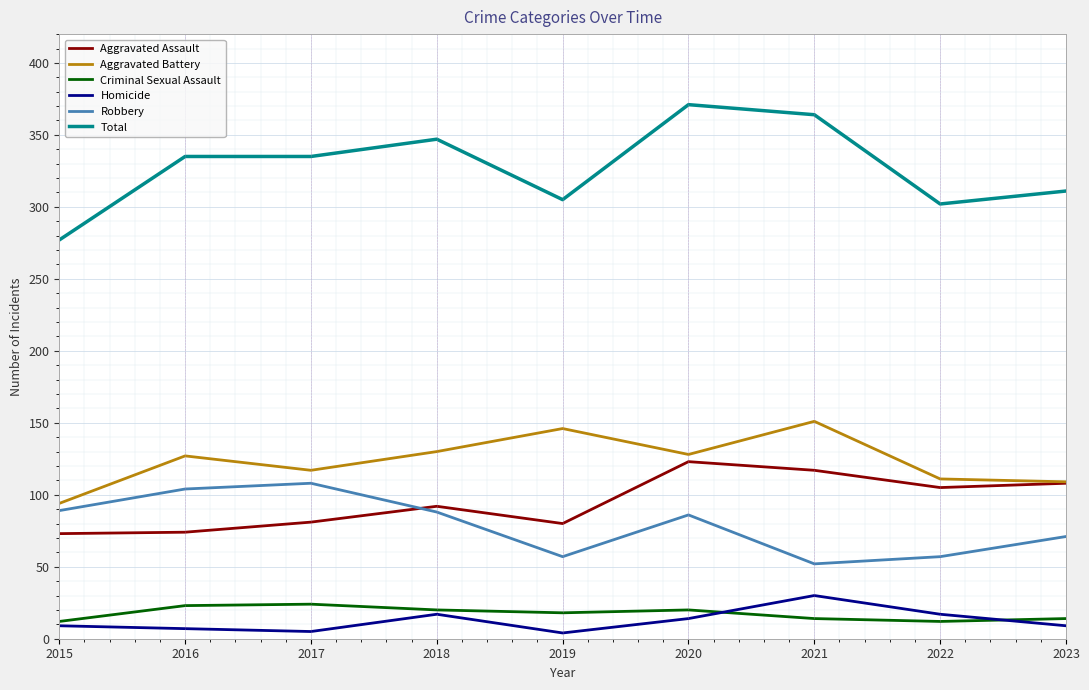

How many lines are shown in the chart?

6